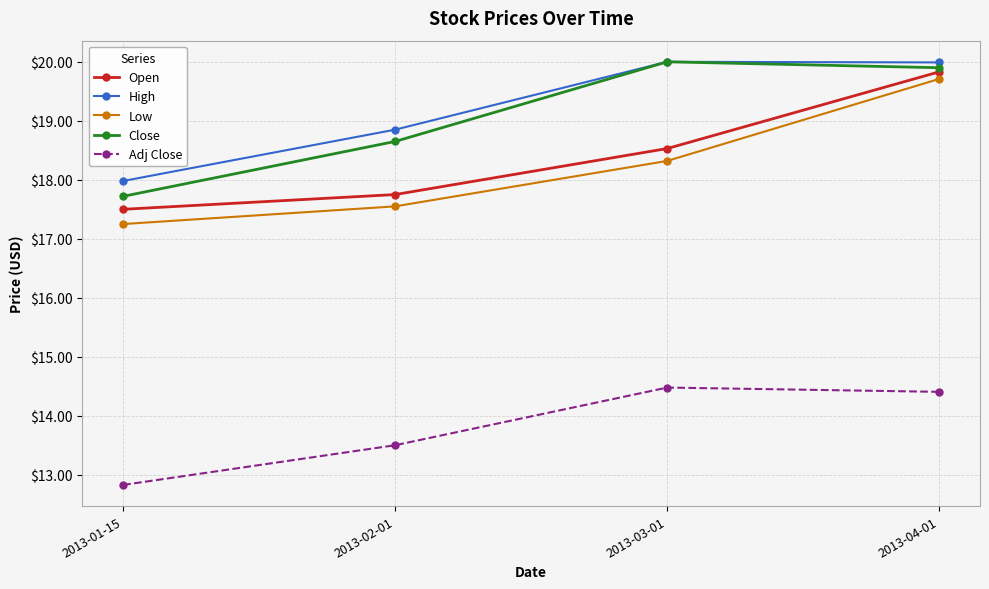

The Low series shows 13.3 at 2013-04-01. True or false?

False